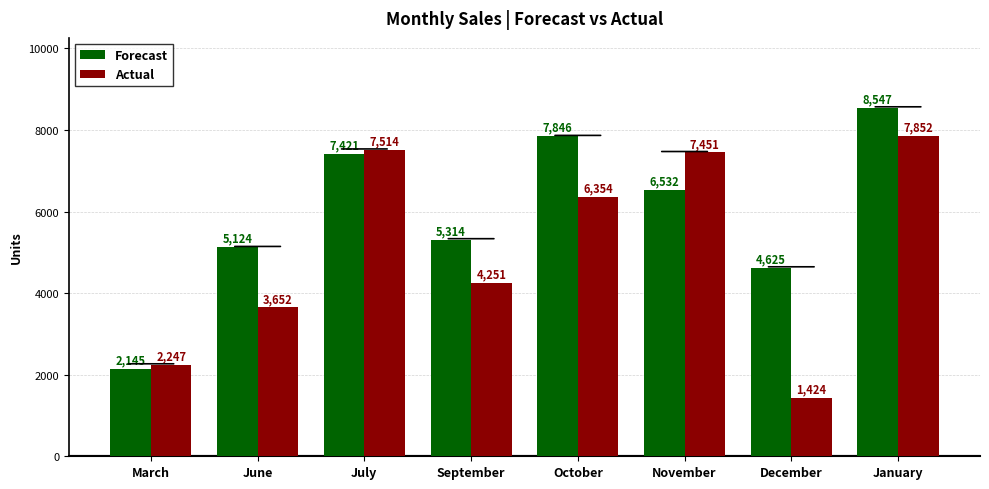

Rank the series at July from lowest to highest value.

Forecast, Actual